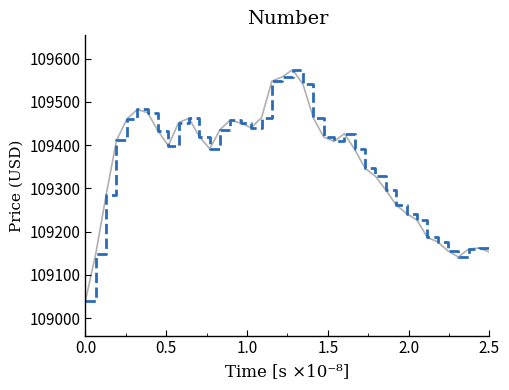

What is the difference between the maximum and minimum values?

534.0